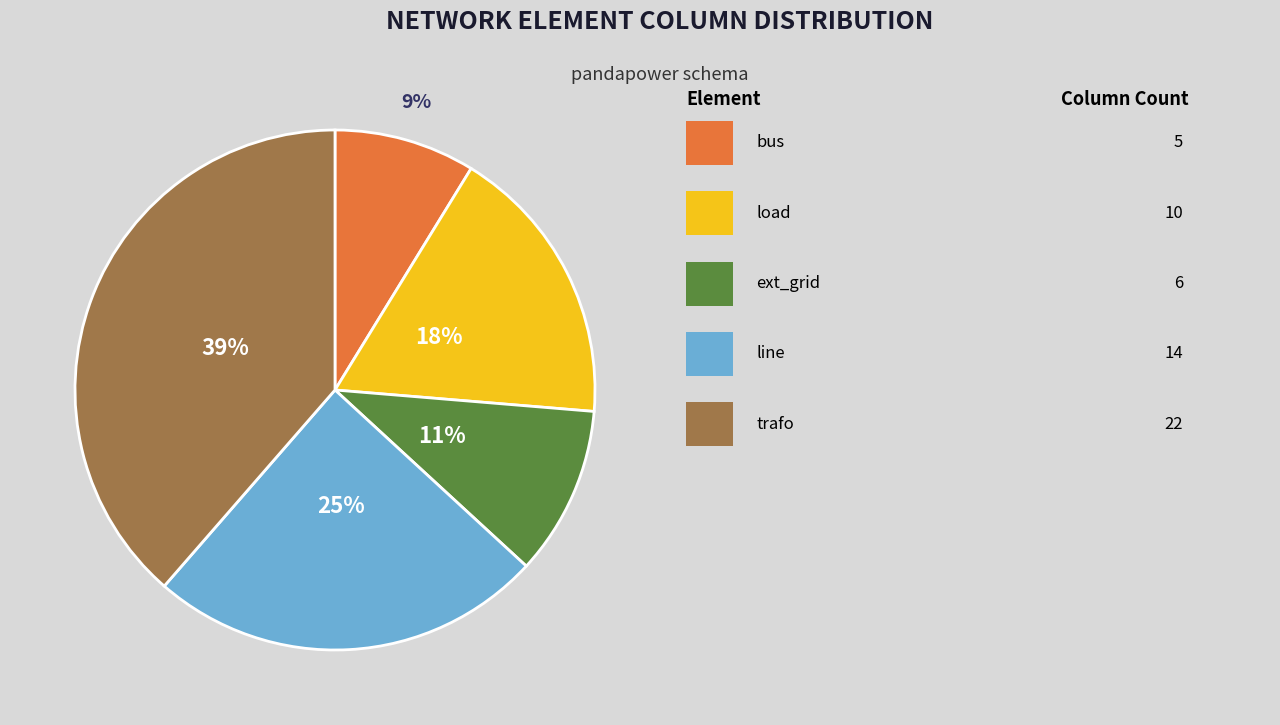

Is there any slice that represents more than half of the pie?

No